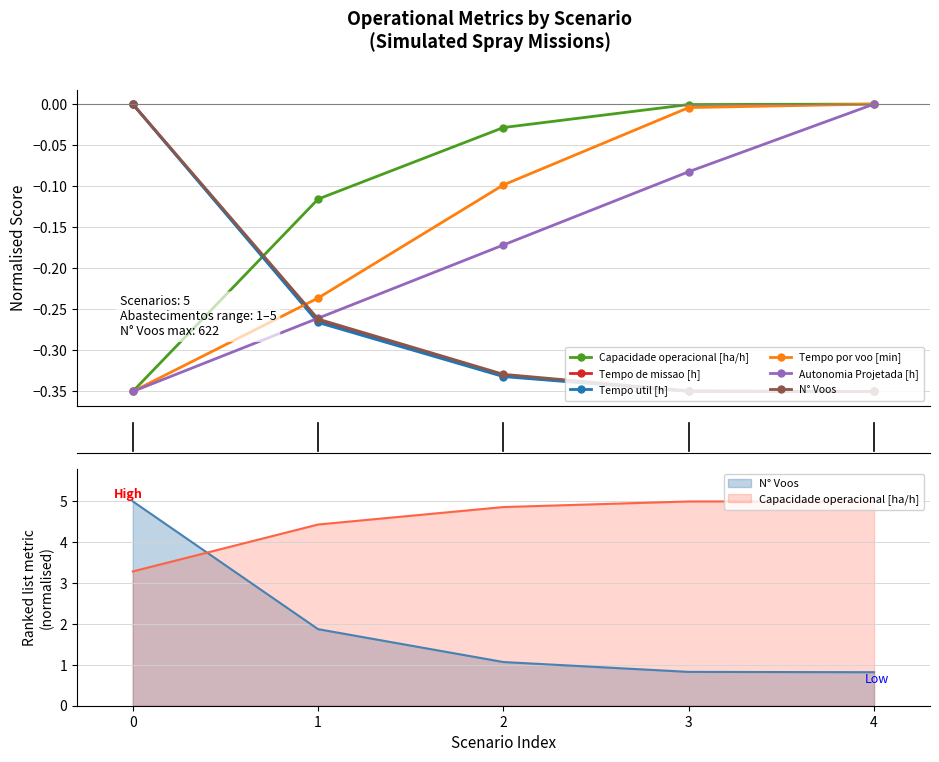

Is it true that Capacidade operacional [ha/h] equals -0.6 at 0?

False